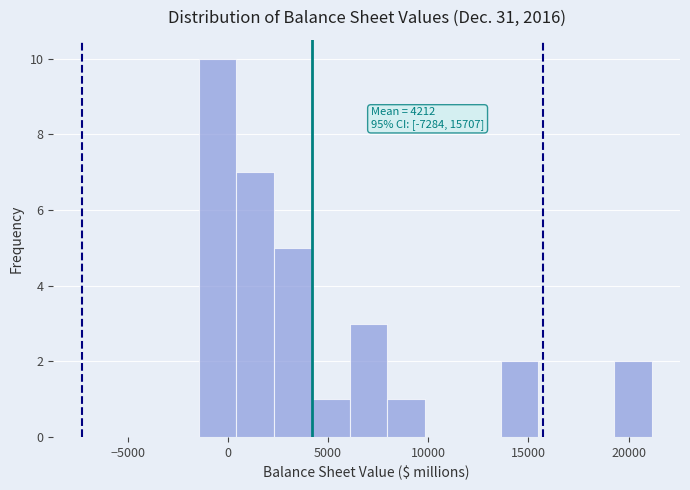

Read against the x-axis, roughly where is the centre of the tallest bar?

-500